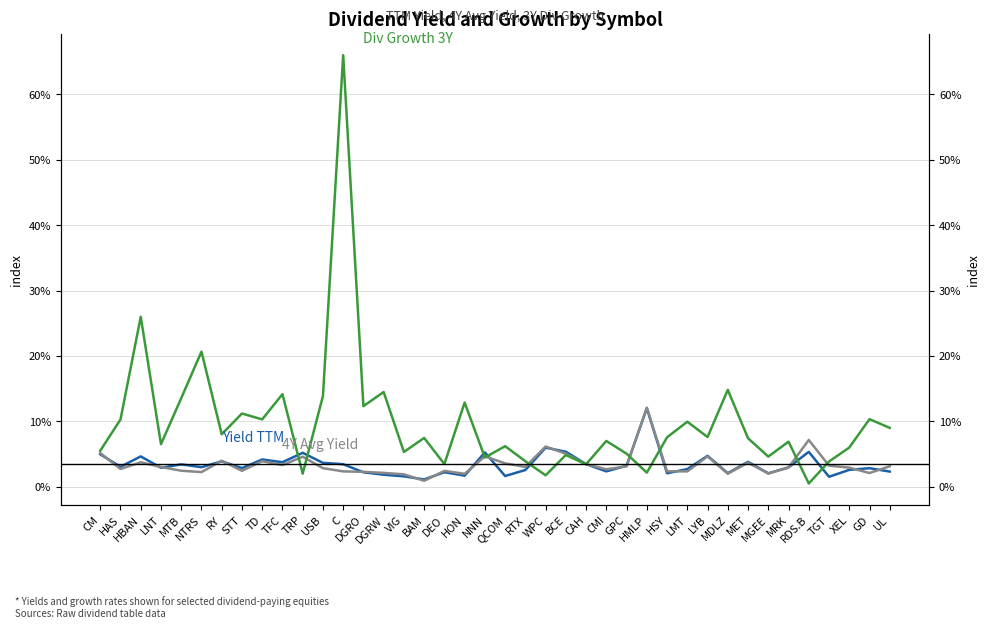

Which series has the largest range (max minus min)?

Div Growth 3Y